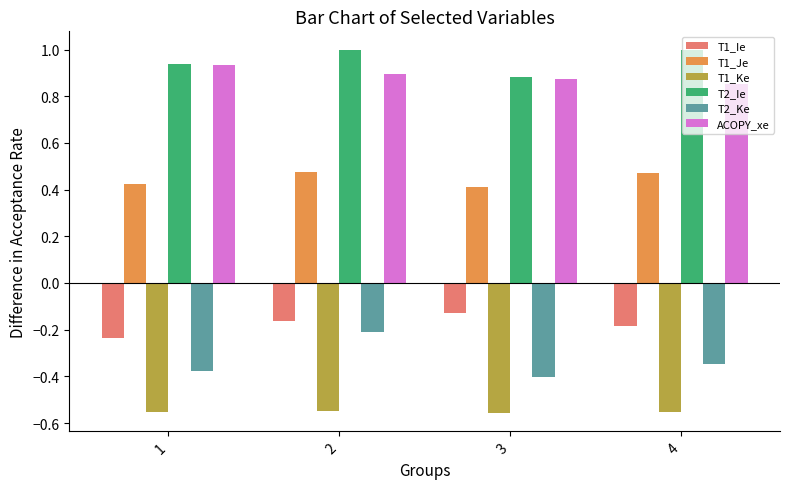

What is the spread (max minus min) of values at 1?

1.5